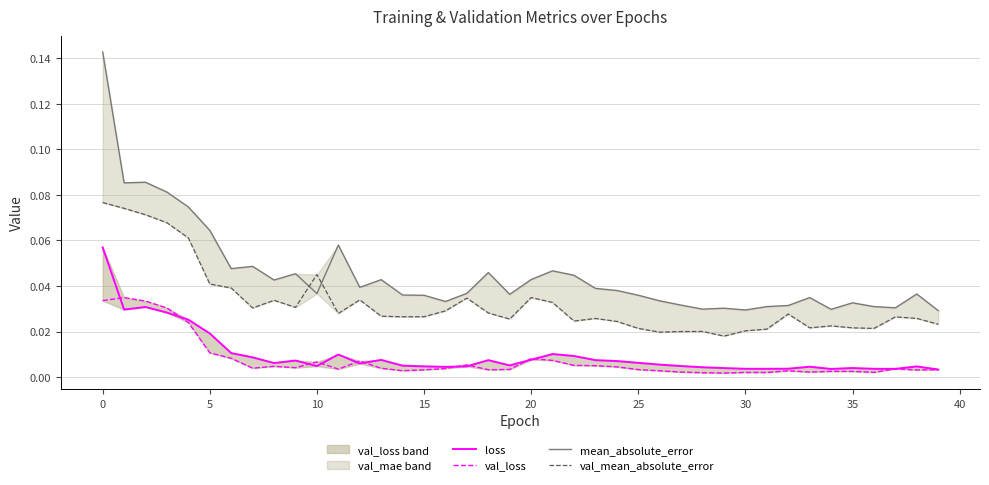

What is the highest value of the val_mean_absolute_error series?

0.1